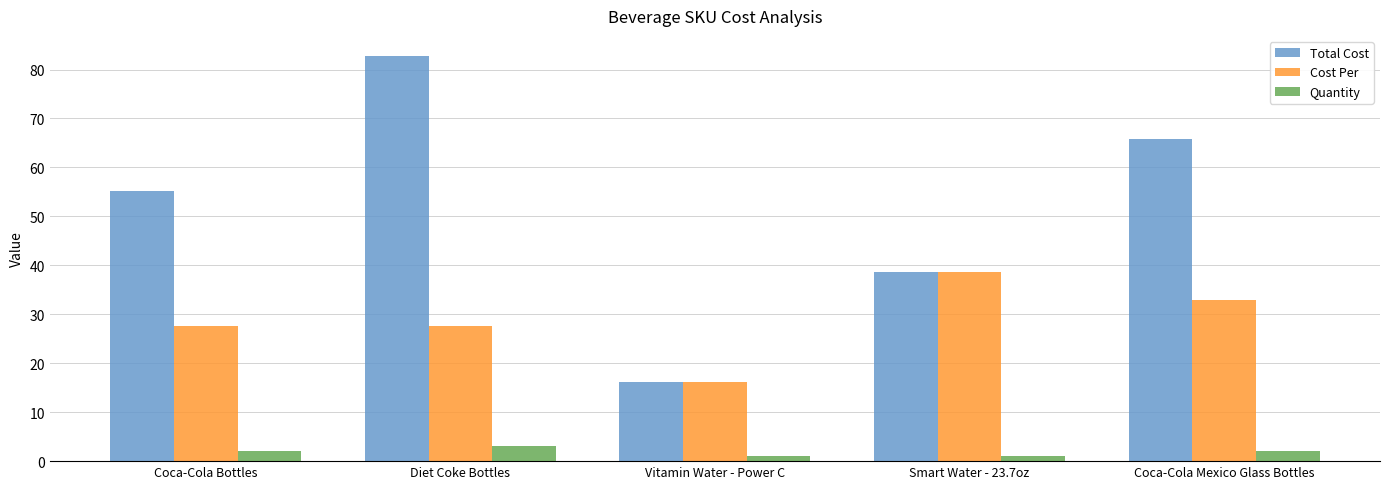

Where does the Cost Per series first go above 27?

Coca-Cola Bottles